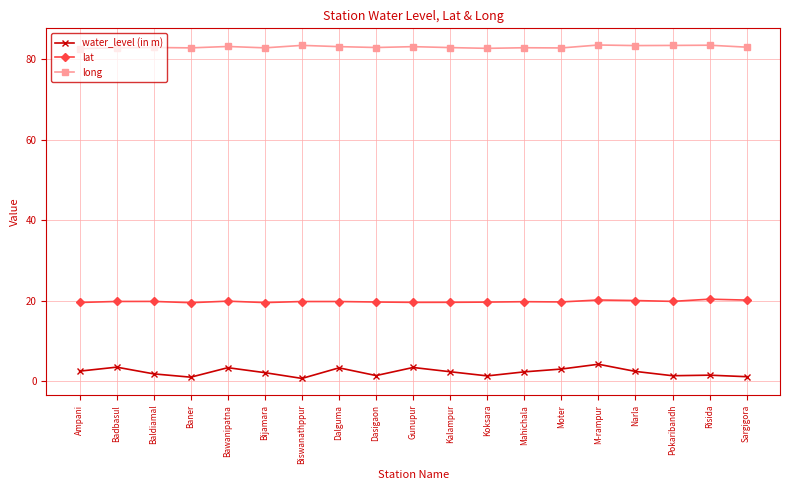

What is the difference between the maximum and minimum values in the long series?

0.9